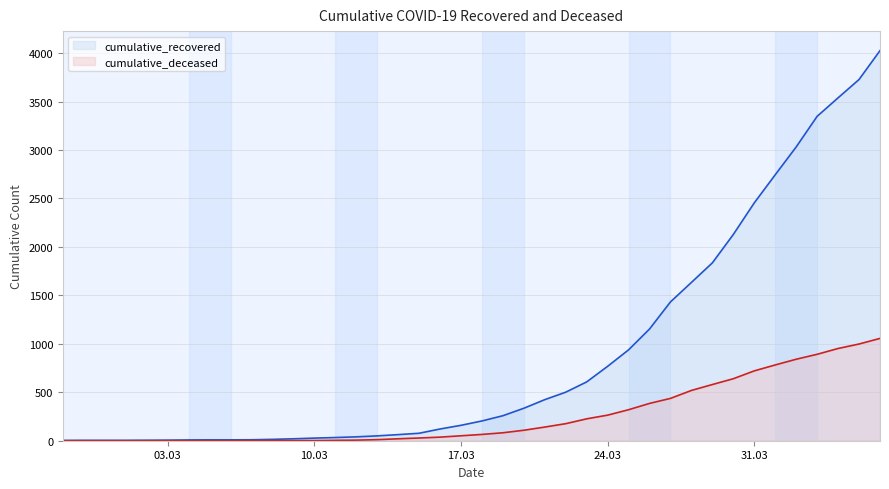

List the series in order of their overall mean, lowest first.

cumulative_deceased, cumulative_recovered